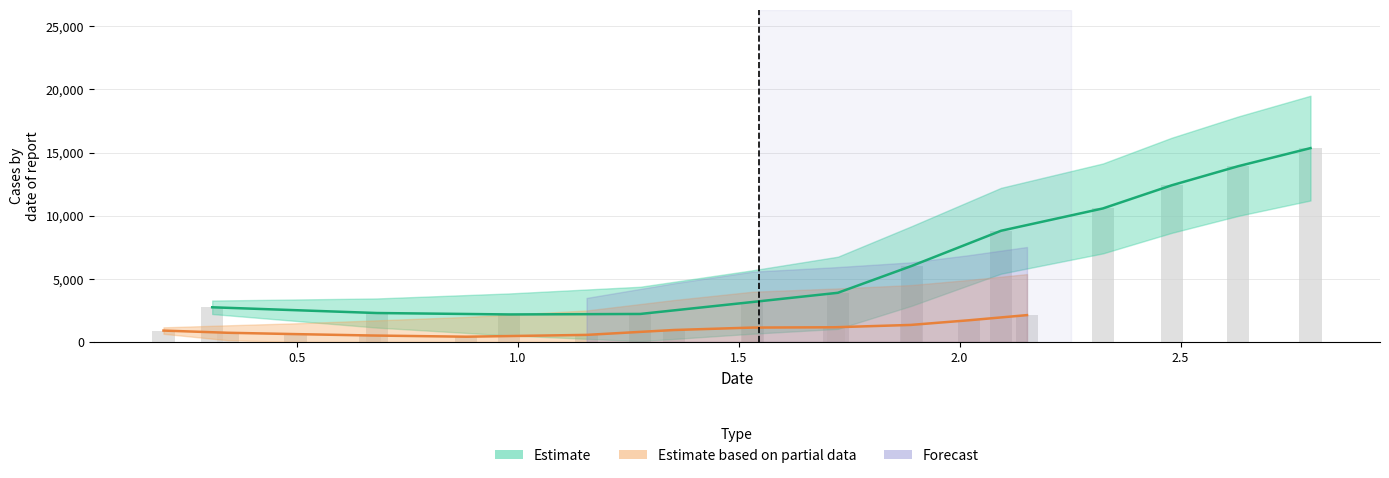

How many bars are there in total?

24